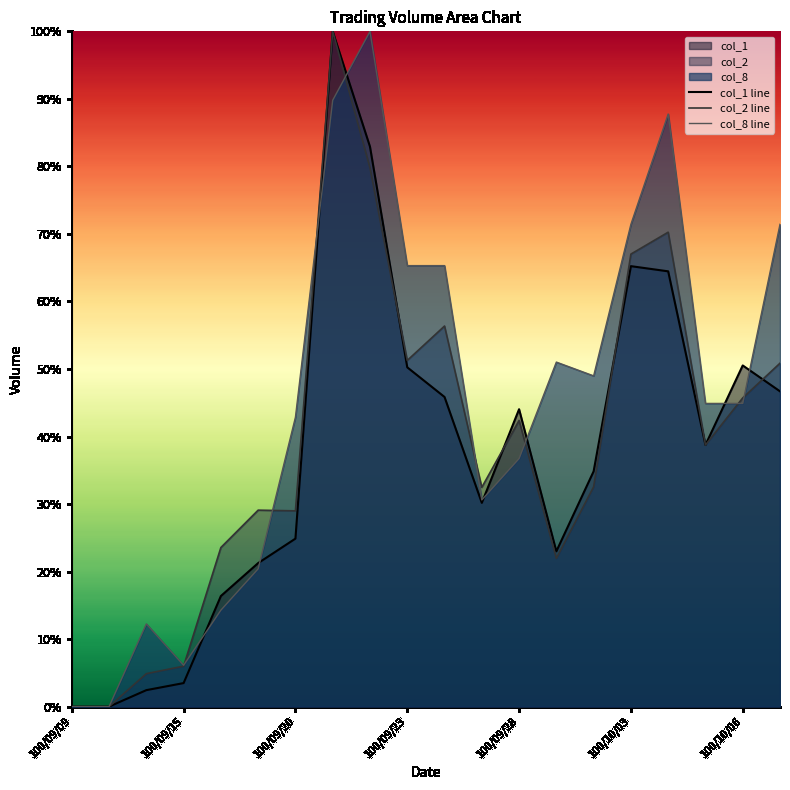

True or false: col_2 line has a value of 67.0 at 100/10/03.

True